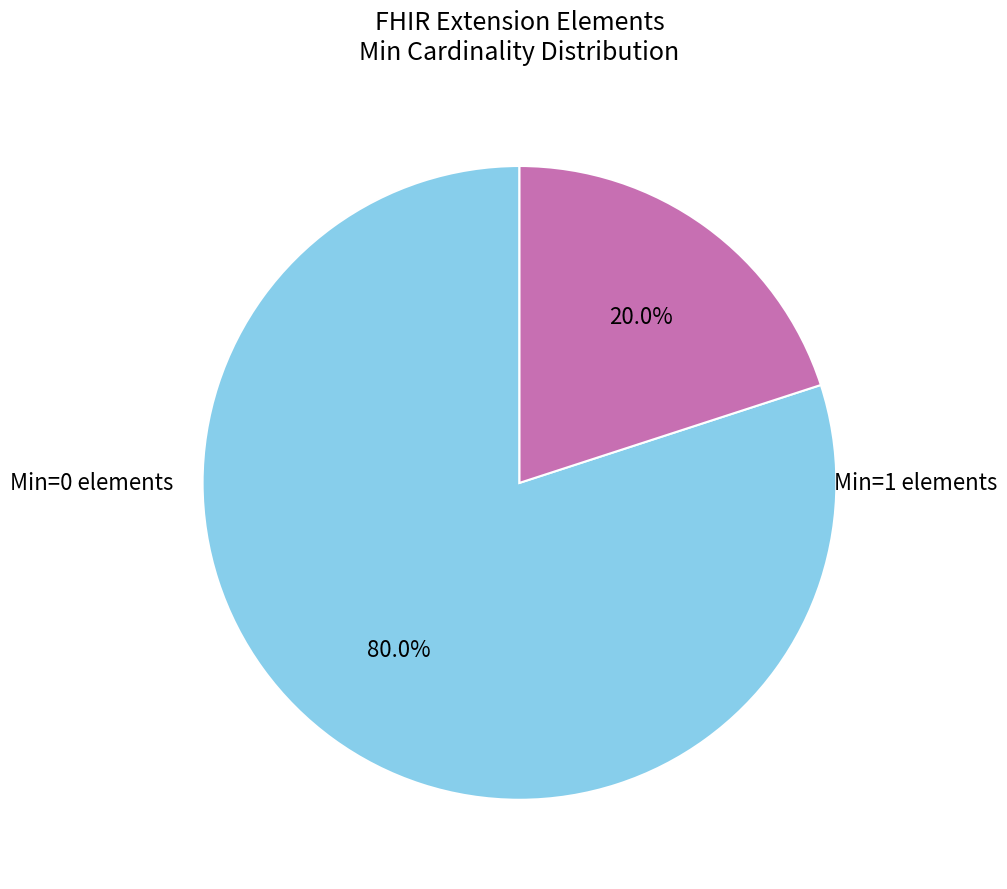

Is there any slice that represents more than half of the pie?

Yes